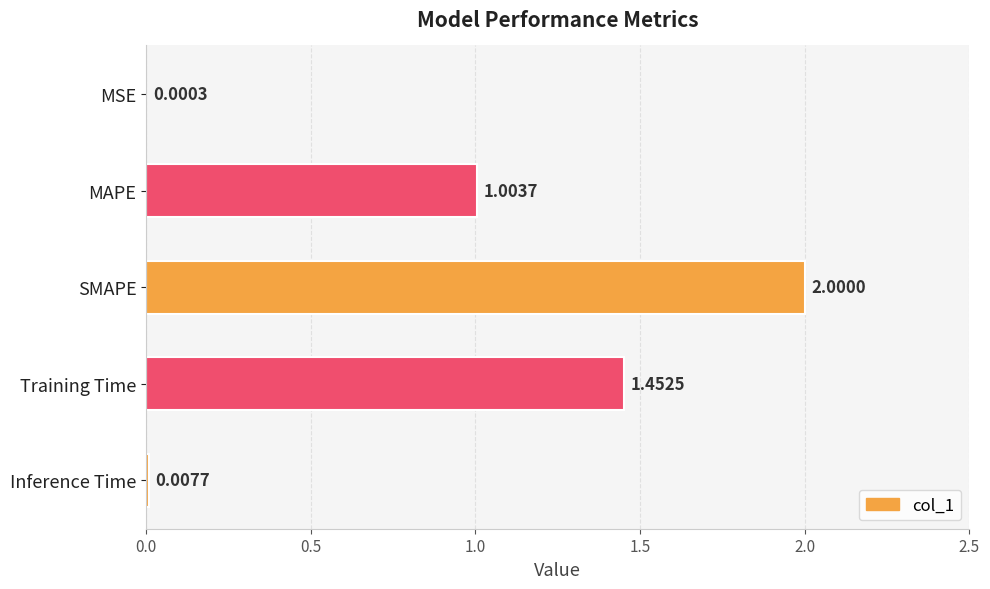

Which label corresponds to the largest value in the chart?

SMAPE